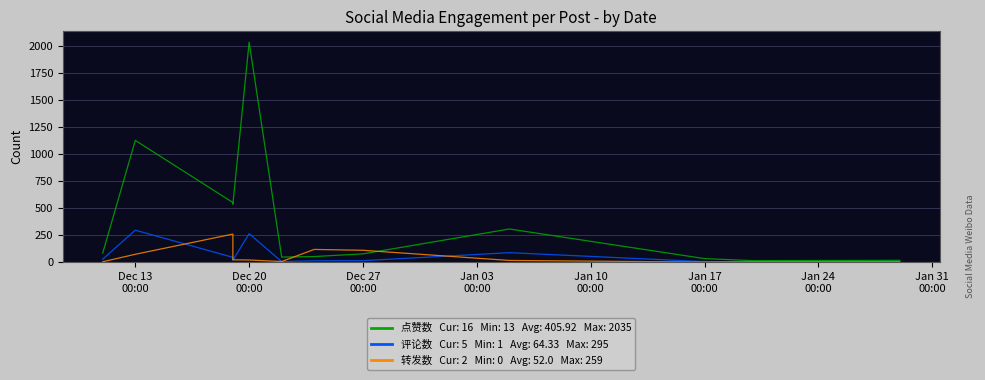

What is the difference between the second highest and second lowest values in the 转发数 series?

115